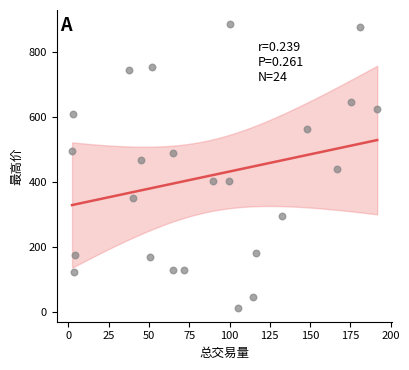

What is the range of X values (max minus min)?

189.3